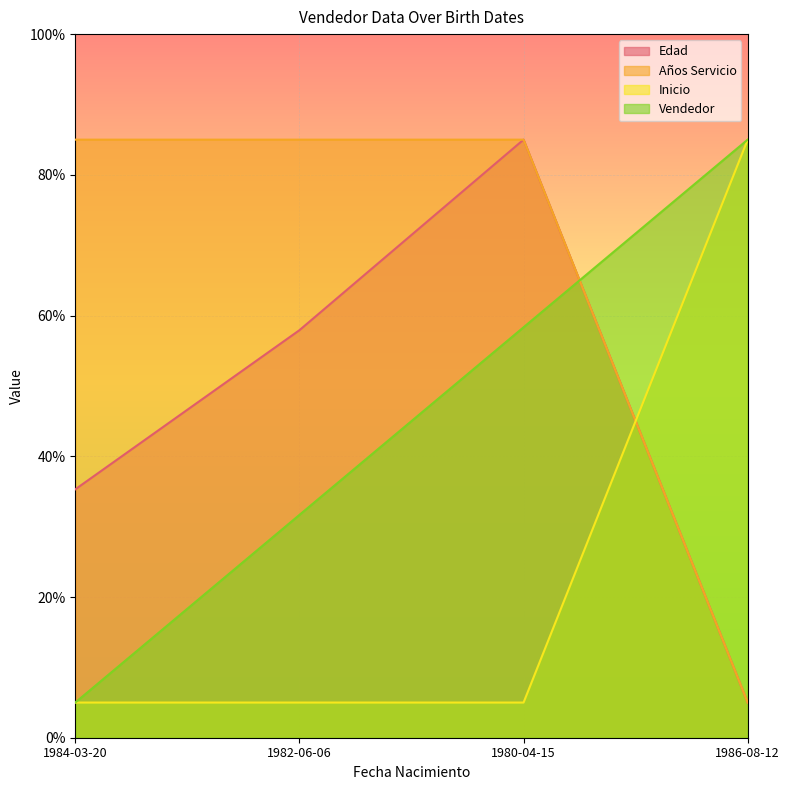

Where do Vendedor and Años Servicio first cross each other?

1980-04-15 and 1986-08-12